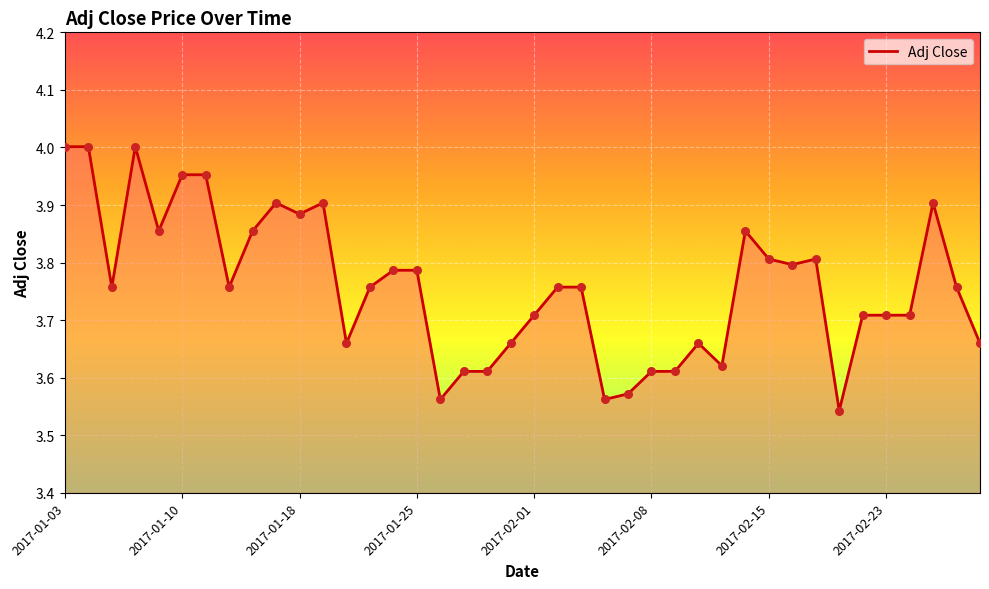

What is the difference between the maximum and minimum values?

0.5